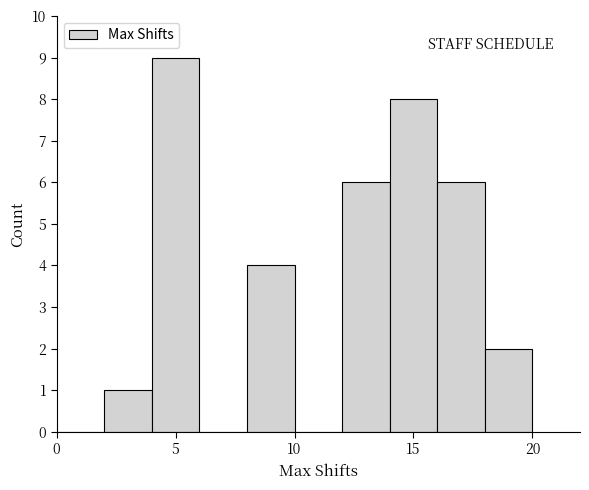

Reading left to right, transcribe this chart: for each bar, give the range it covers on the x-axis and its height. The values are not printed on the chart, so give them approximately, as read against the axis.

0 to 2: 0
2 to 4: 1
4 to 6: 9
6 to 8: 0
8 to 10: 4
10 to 12: 0
12 to 14: 6
14 to 16: 8
16 to 18: 6
18 to 20: 2